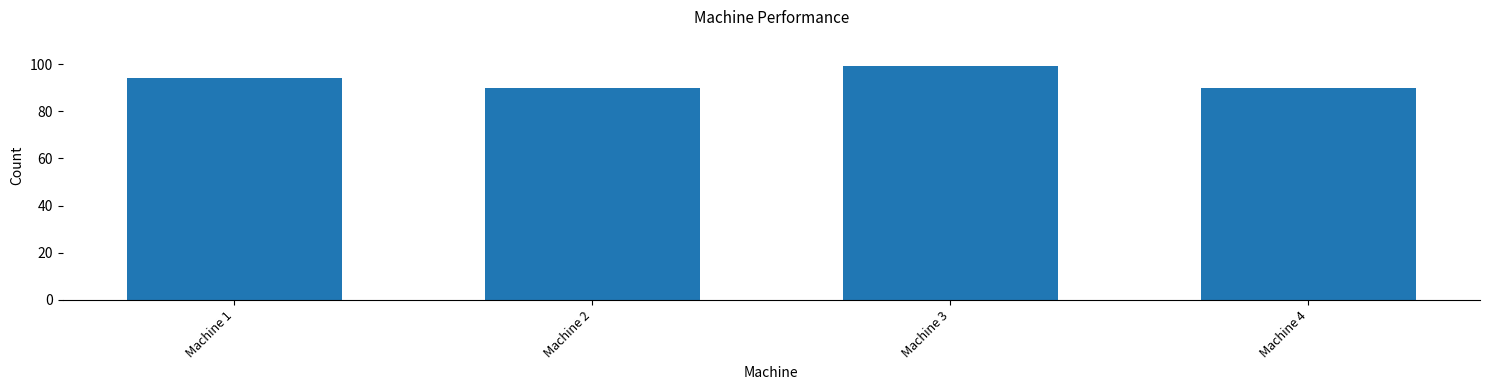

What is the average value?

93